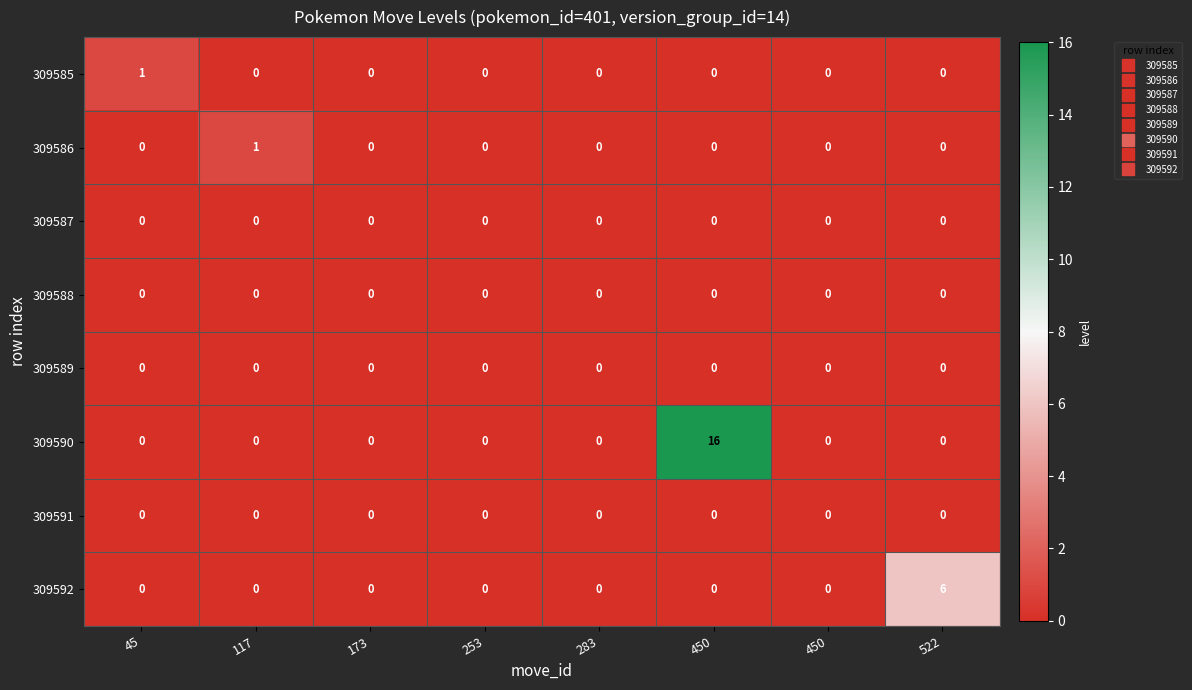

Rank the series by their maximum value, from lowest to highest.

309587, 309588, 309589, 309591, 309585, 309586, 309592, 309590